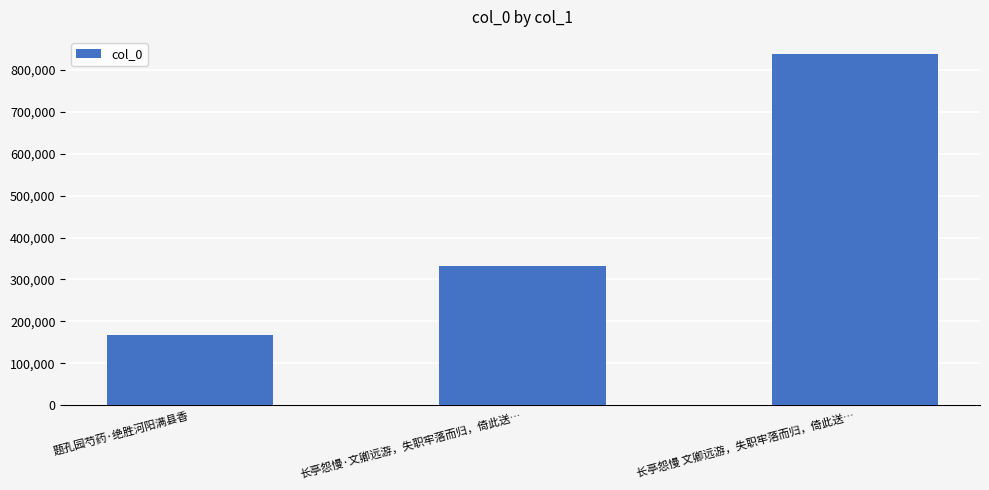

List the labels in order of value, largest first.

长亭怨慢 文卿远游，失职牢落而归，倚此送…, 长亭怨慢·文卿远游，失职牢落而归，倚此送…, 题孔园芍药·绝胜河阳满县香